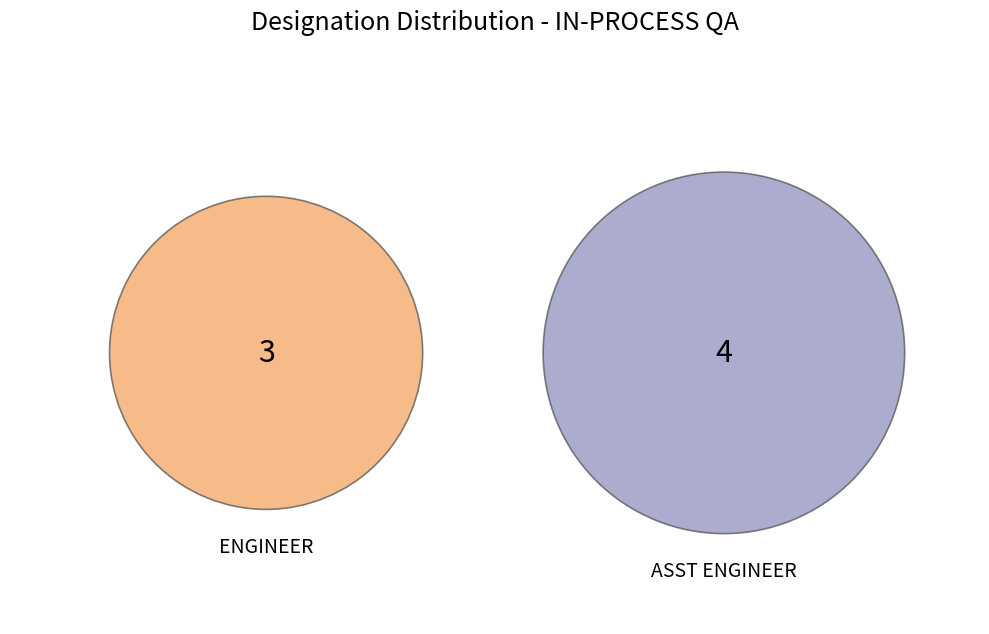

Which category has the smallest portion of the pie?

ENGINEER